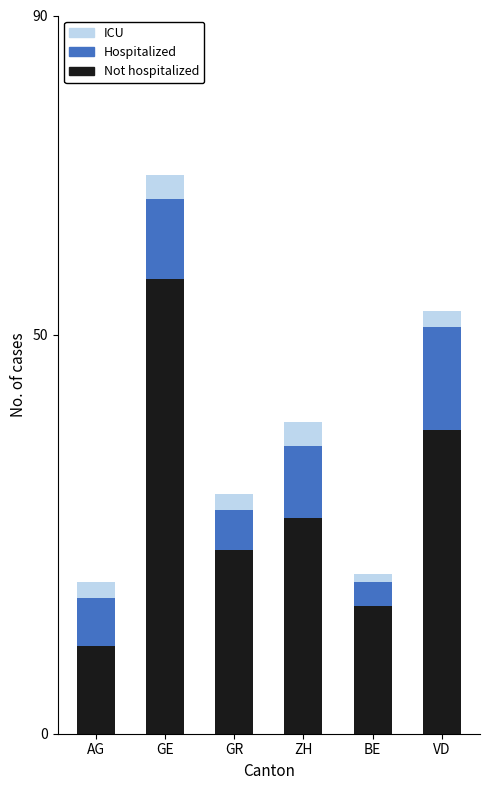

Reading left to right, list the values for the Not hospitalized series.

AG=11	GE=57	GR=23	ZH=27	BE=16	VD=38